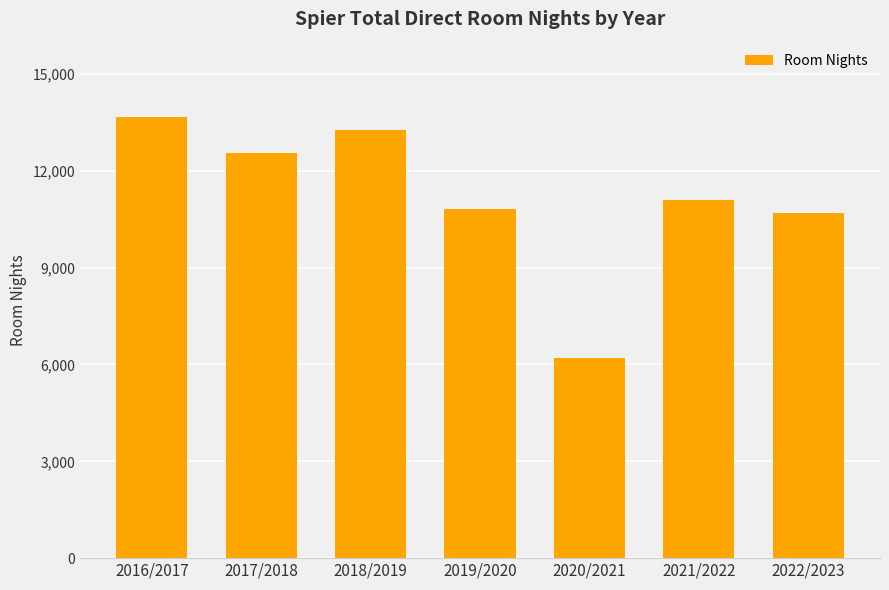

What is the sum of the values at 2018/2019 and 2016/2017?

26914